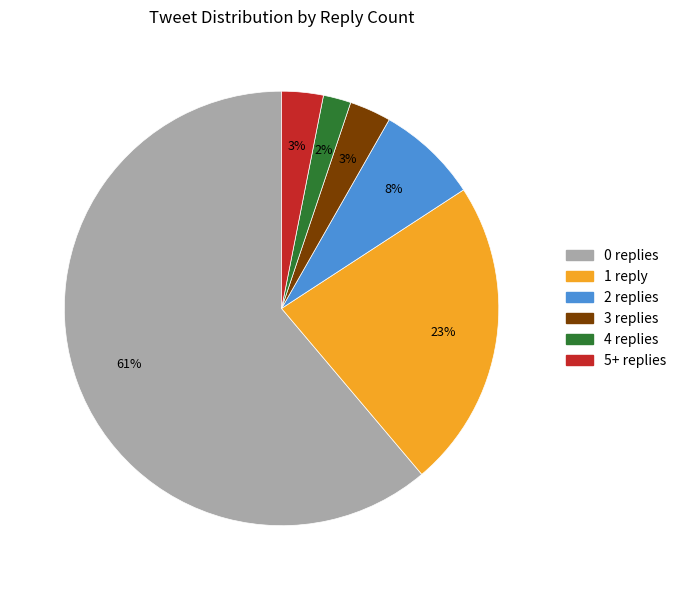

Is the sum of 2 replies and 1 reply greater than half?

No